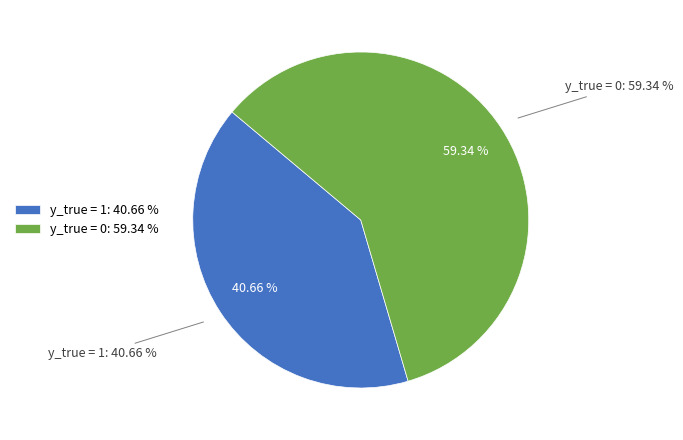

Approximately how many times larger is the value at y_true = 0 compared to y_true = 1?

1.5